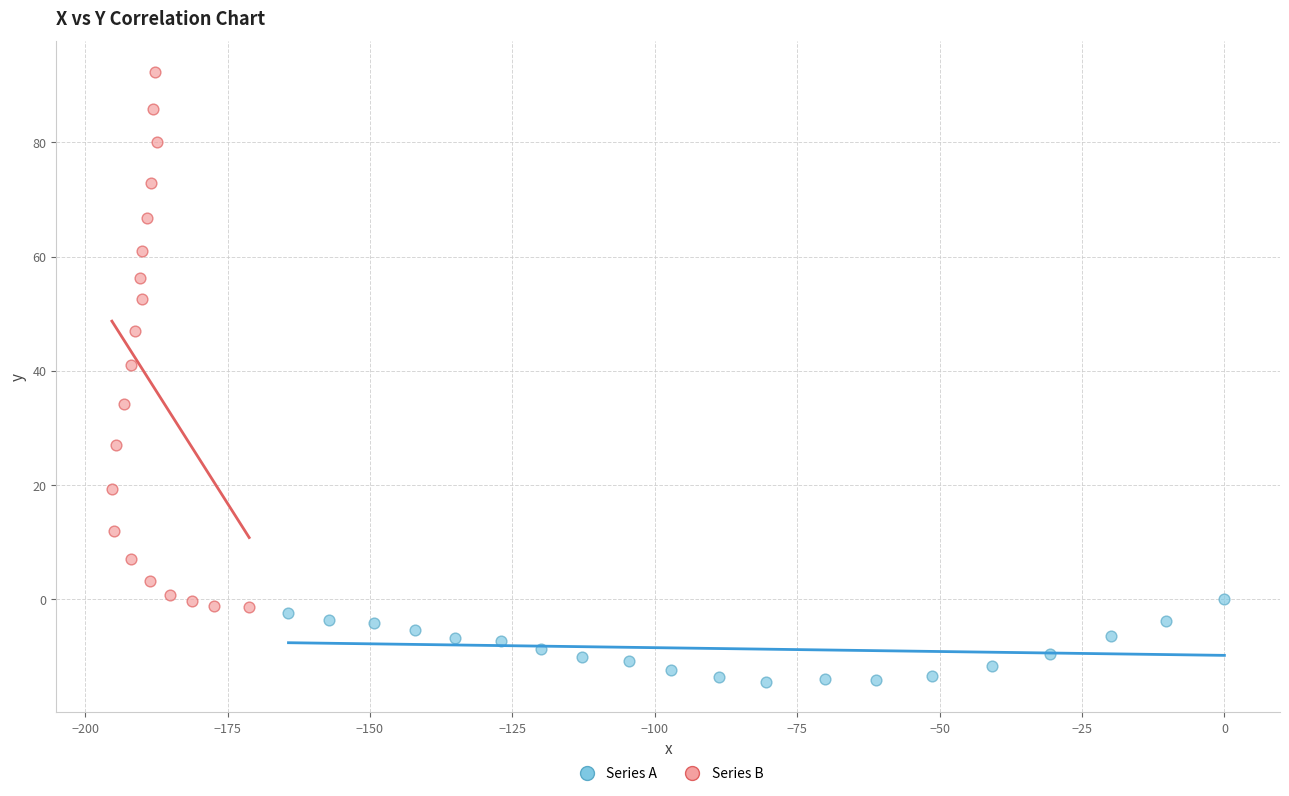

Which series has the widest spread of Y values?

Series B